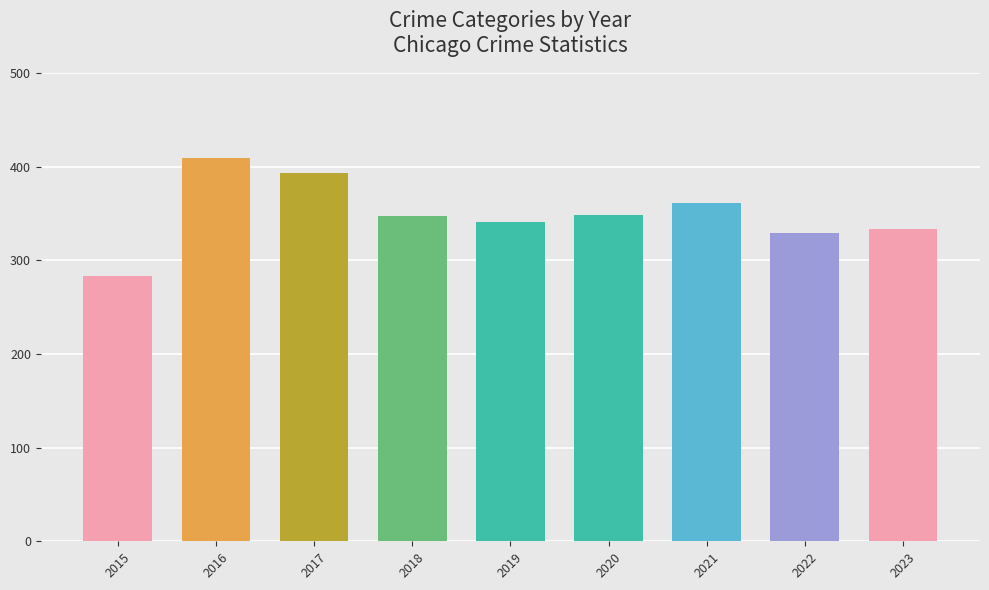

How many series are shown in this chart?

1